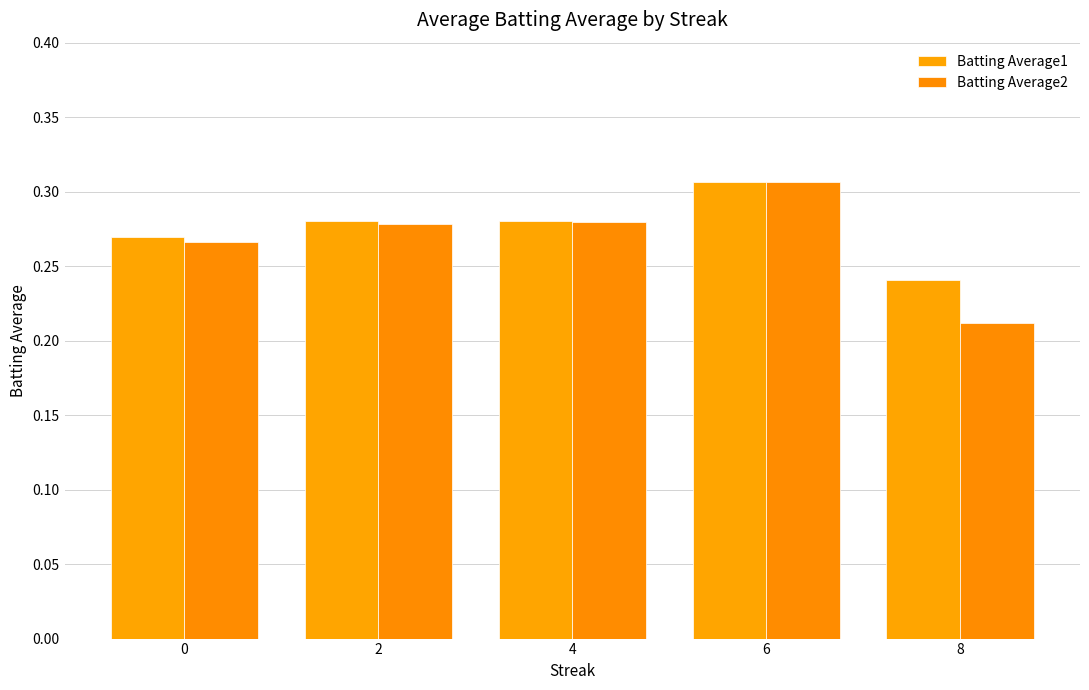

At which category is the sum across all series the highest?

6